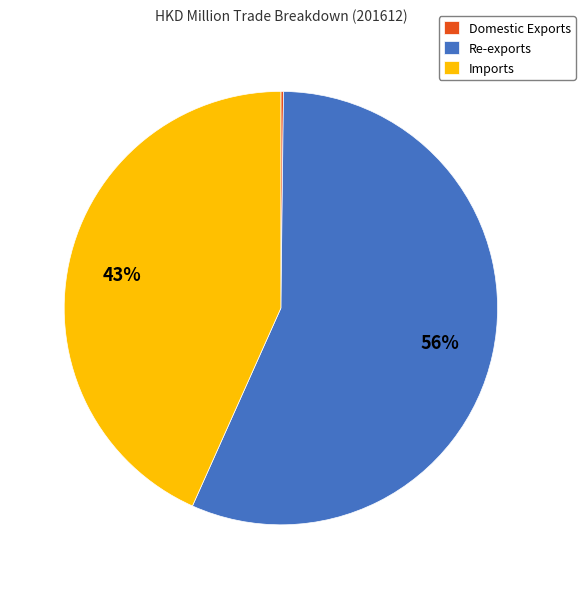

To the nearest percent, what percentage of the pie is Imports?

43%